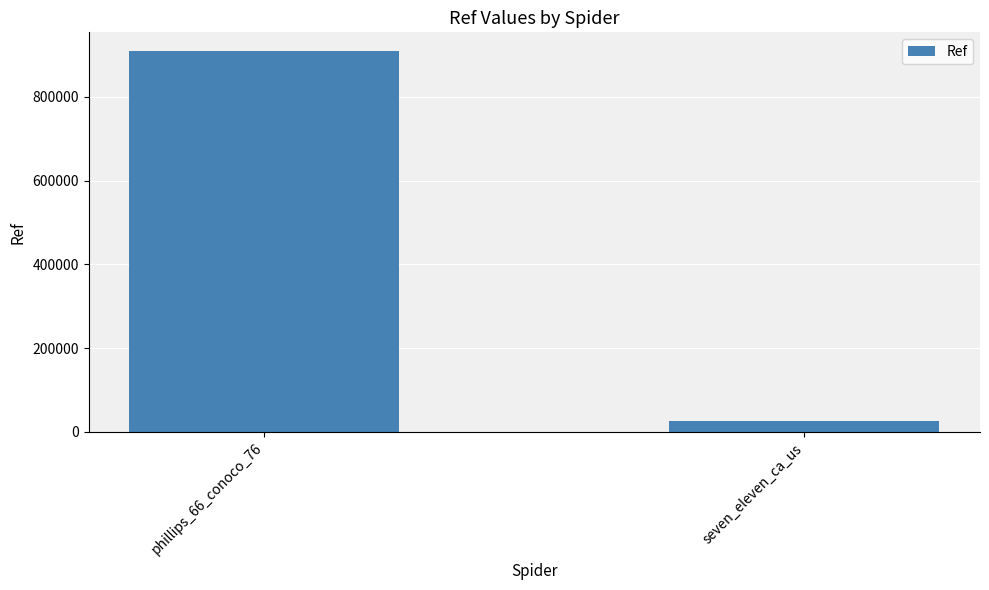

Reading left to right, extract all data points from this chart.

908212	26923